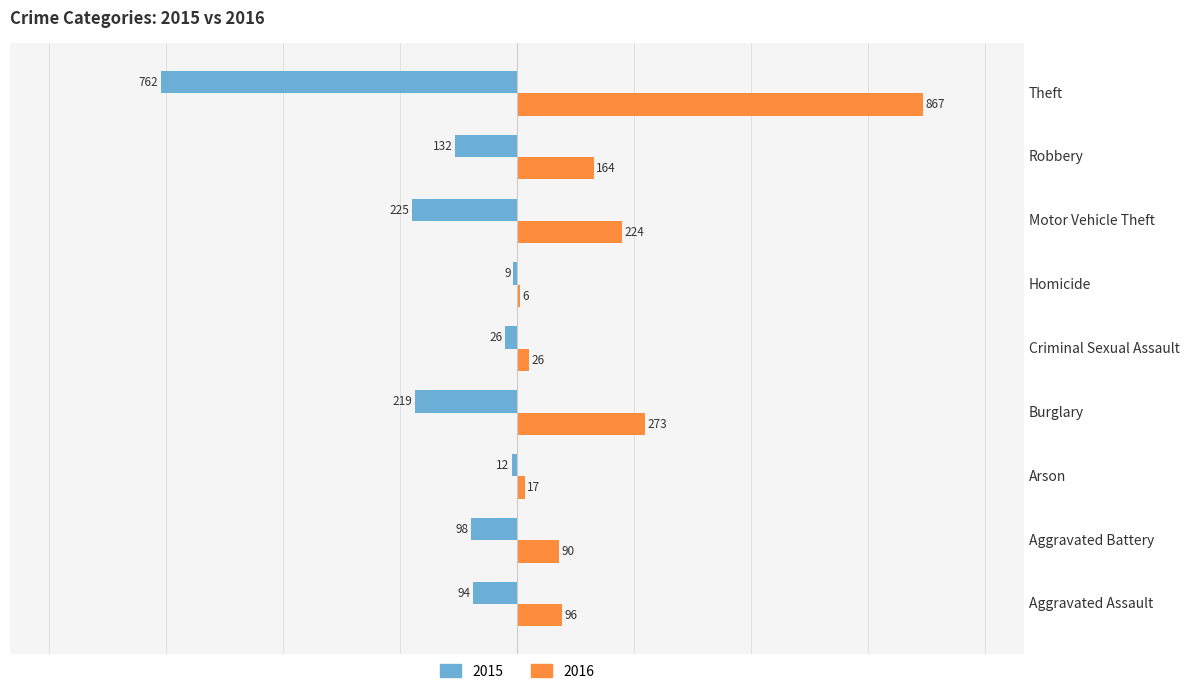

At which category does the chart reach its peak across all series?

Theft